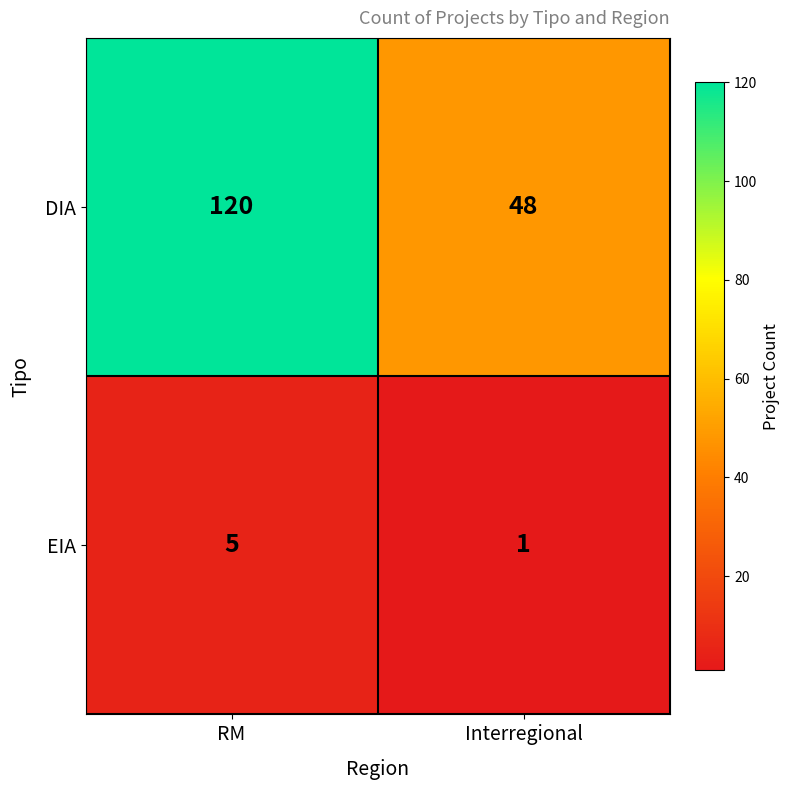

Which category has the lowest value across all series?

Interregional